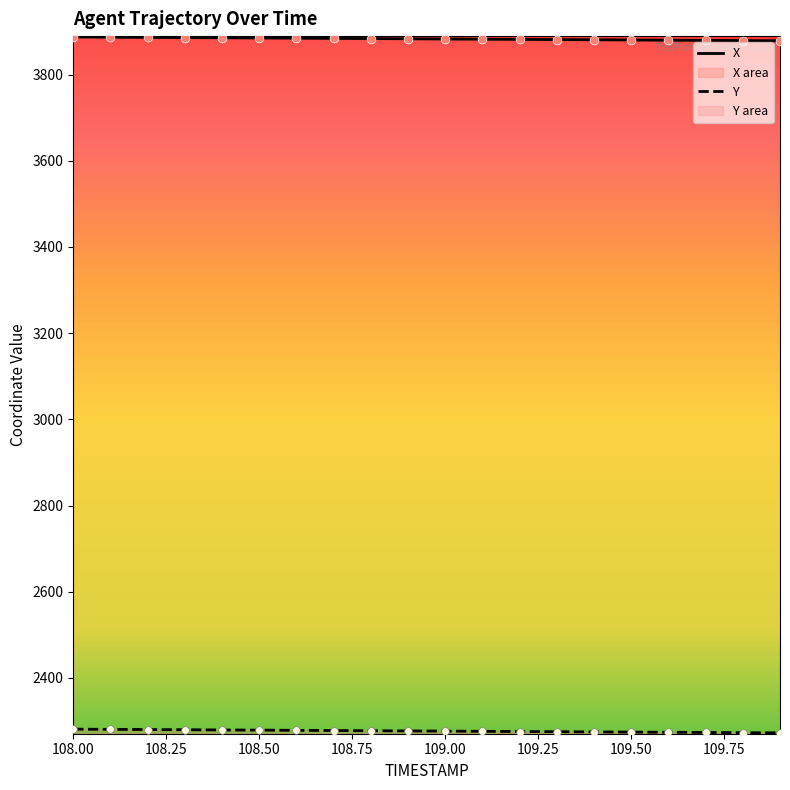

Which series has the largest total across all categories?

X